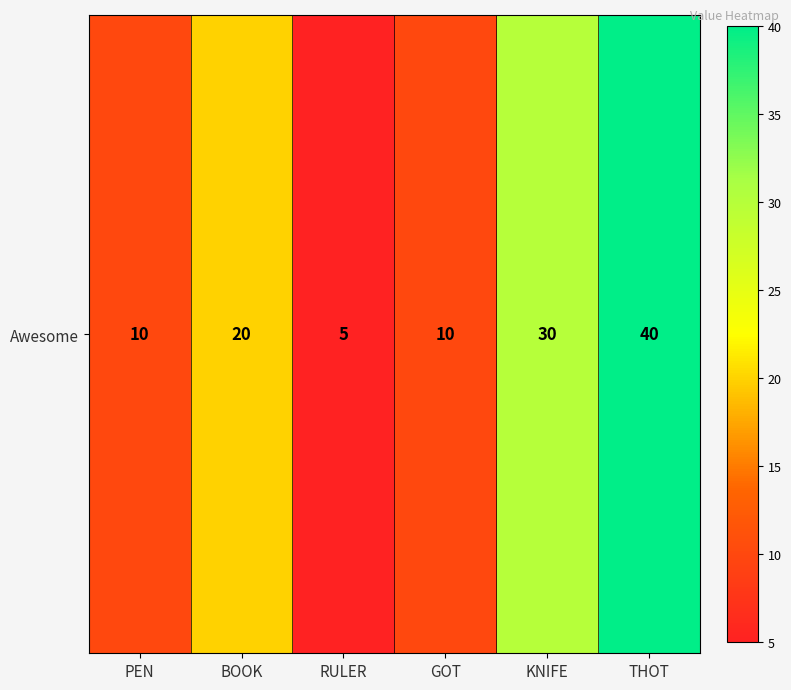

At which label is the value closest to 22?

BOOK